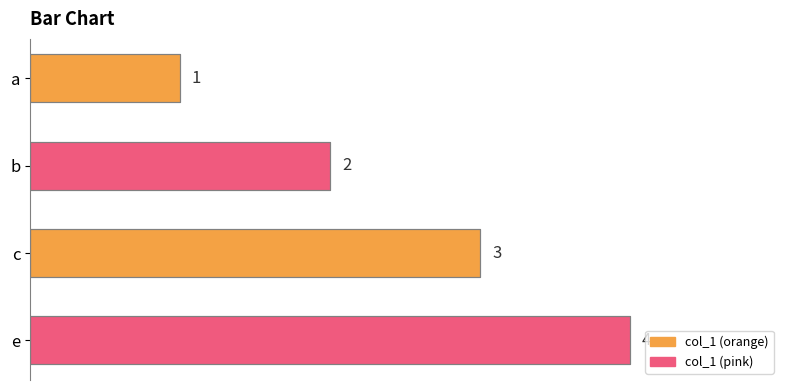

Read the value at c.

3